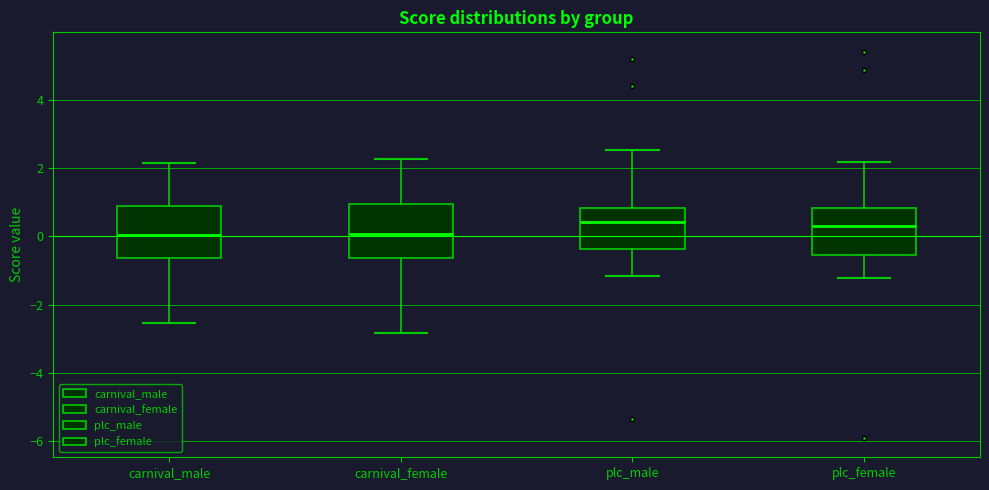

Reading left to right, transcribe this box plot: for each box, give where its median line is, the range the box spans, and where its two whiskers end, as read against the y-axis. The values are not printed on the chart, so give them approximately, as read against the axis.

carnival_male: median 0.0, box -0.6 to 0.8, whiskers -2.6 to 2.2
carnival_female: median 0.0, box -0.6 to 1.0, whiskers -2.8 to 2.2
plc_male: median 0.4, box -0.4 to 0.8, whiskers -1.2 to 2.6
plc_female: median 0.4, box -0.6 to 0.8, whiskers -1.2 to 2.2